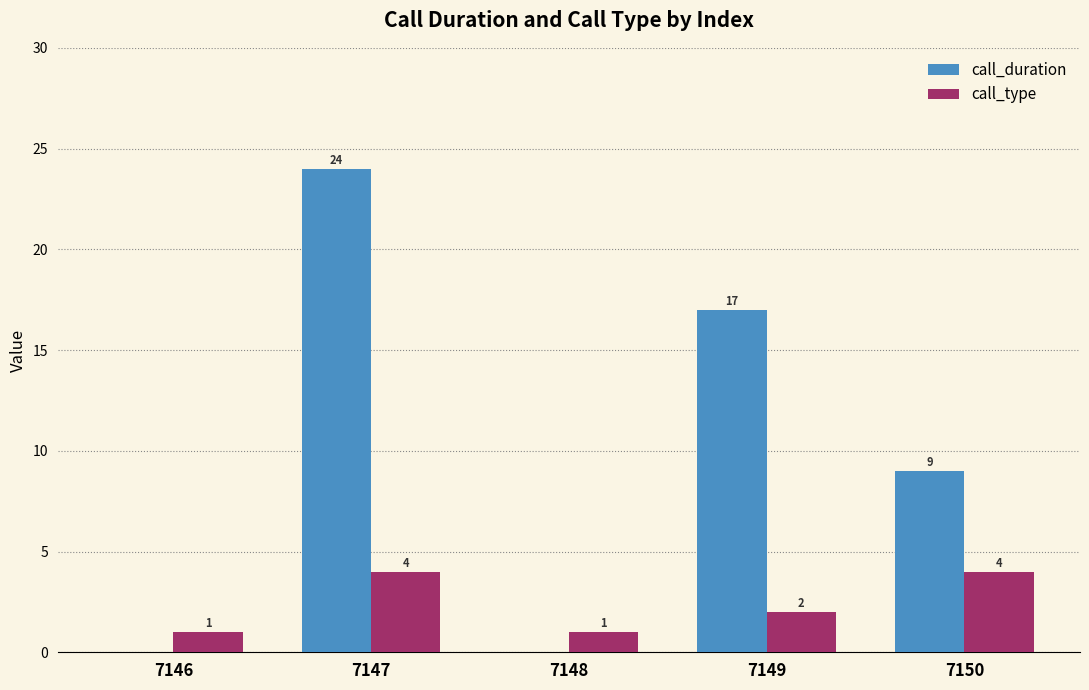

Reading right to left, list all the values displayed in this chart.

call_duration: 9	17	0	24	0
call_type: 4	2	1	4	1